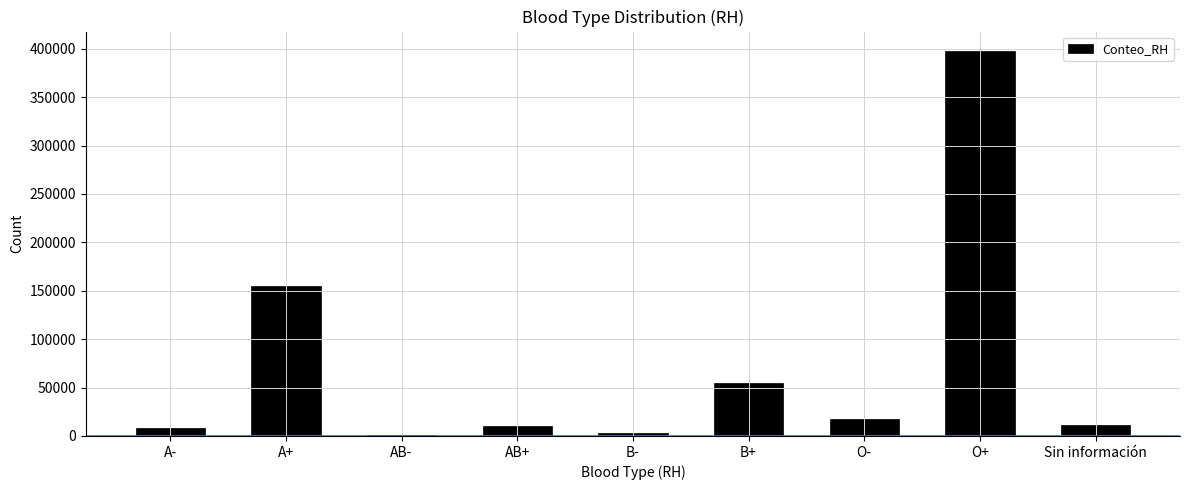

What is the difference between the values at B- and A-?

5249